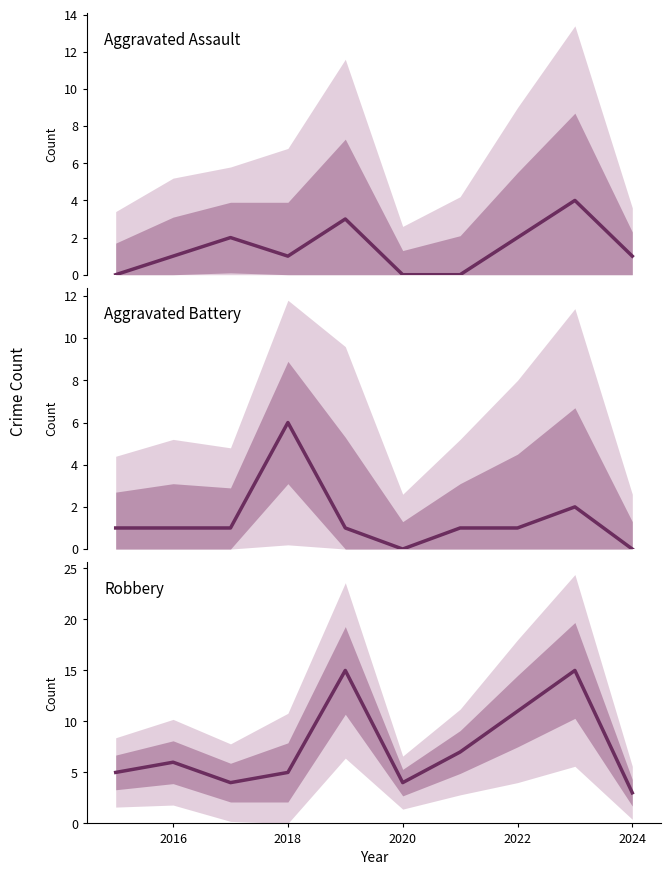

True or false: Robbery and Aggravated Battery intersect in this chart.

True